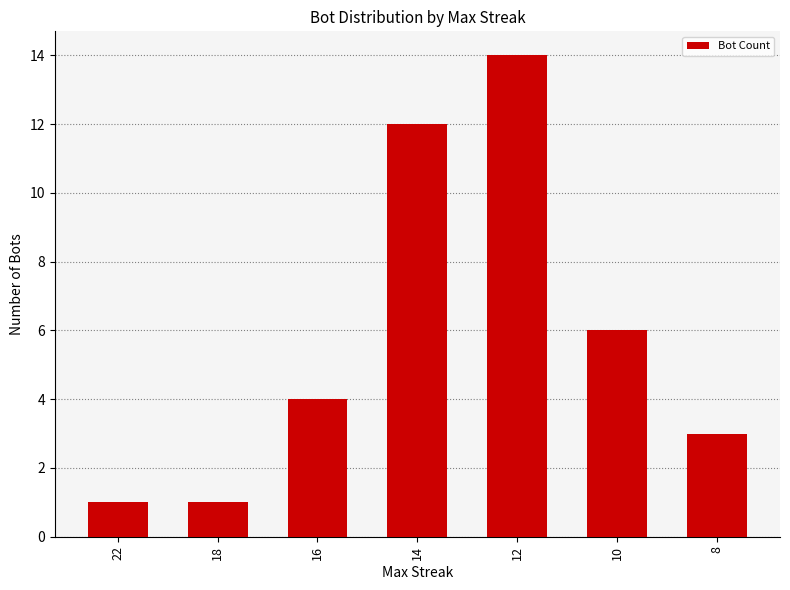

Which has a higher value, 10 or 8?

10